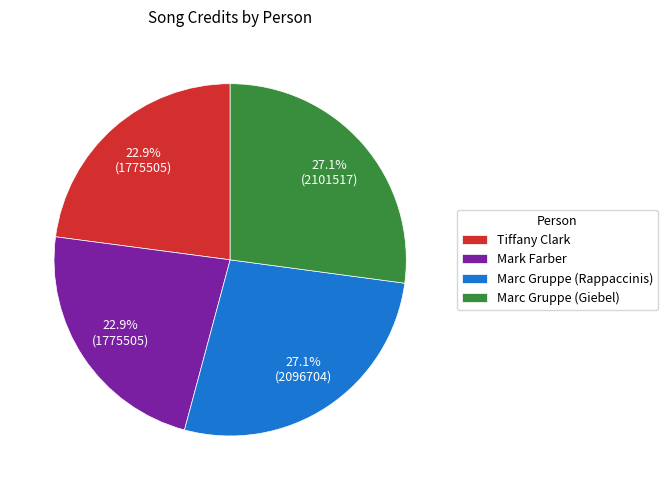

Is there any slice that represents more than half of the pie?

No